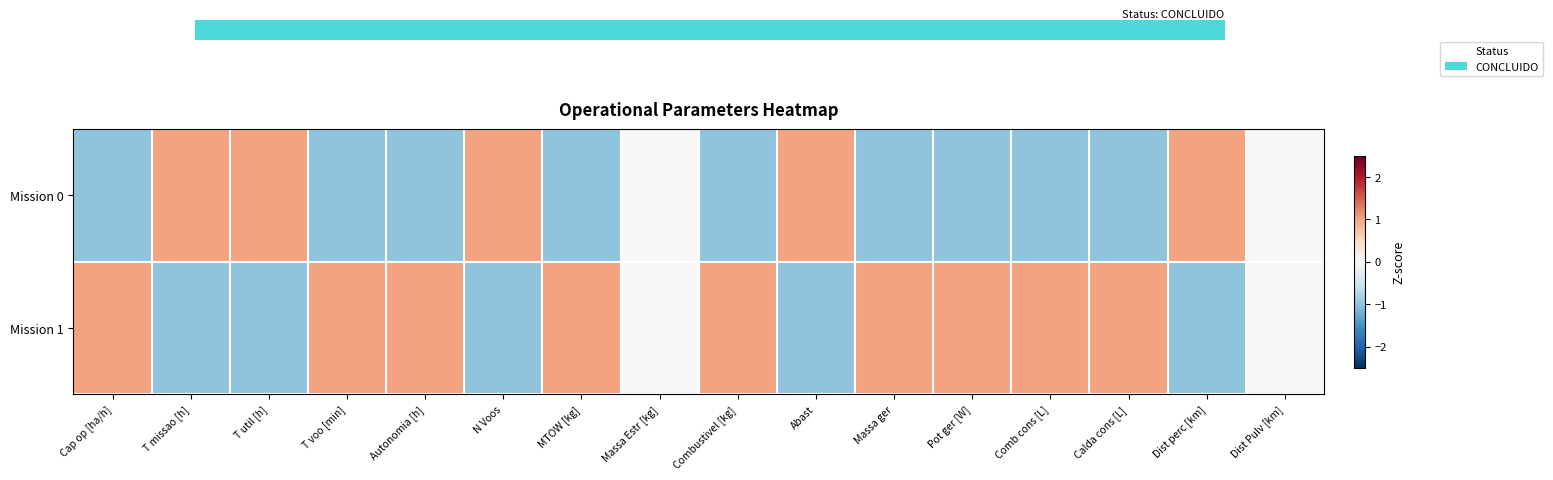

At which category does the chart reach its minimum across all series?

T missao [h]